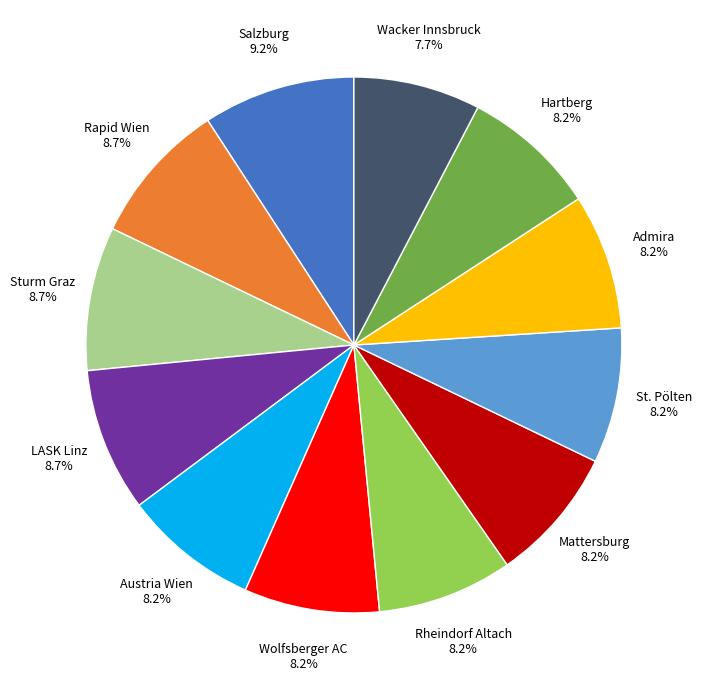

To the nearest percent, what portion does Wacker Innsbruck represent?

8%